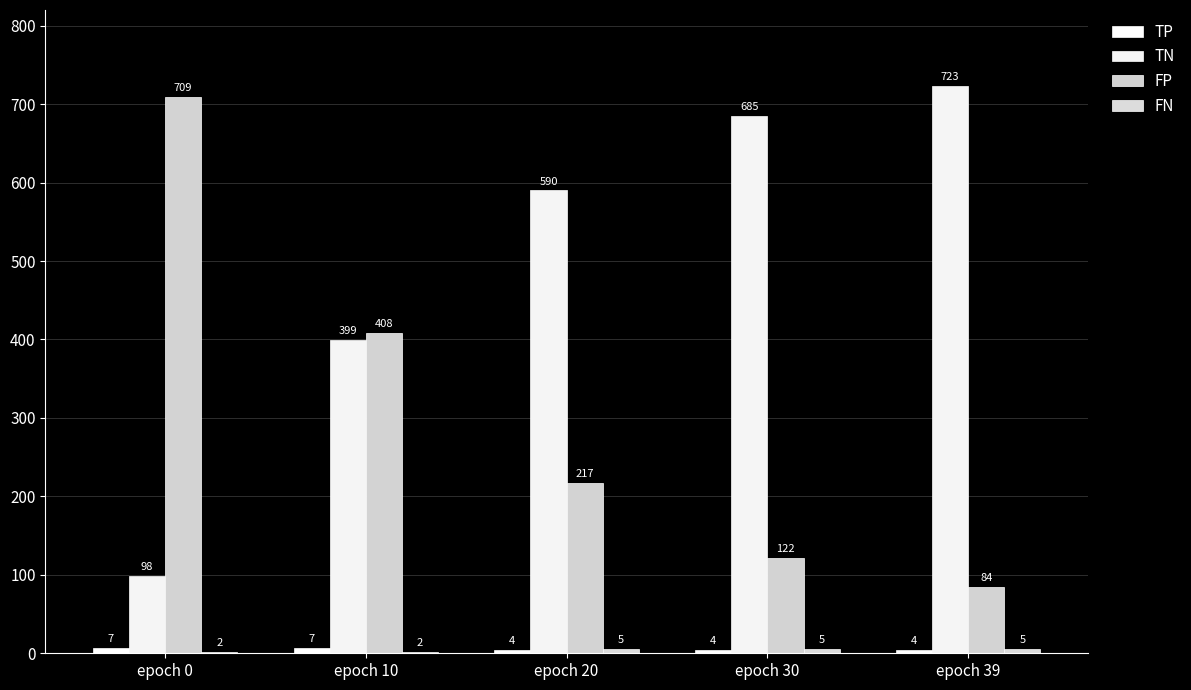

The value of TN at epoch 0 is 98. True or false?

True